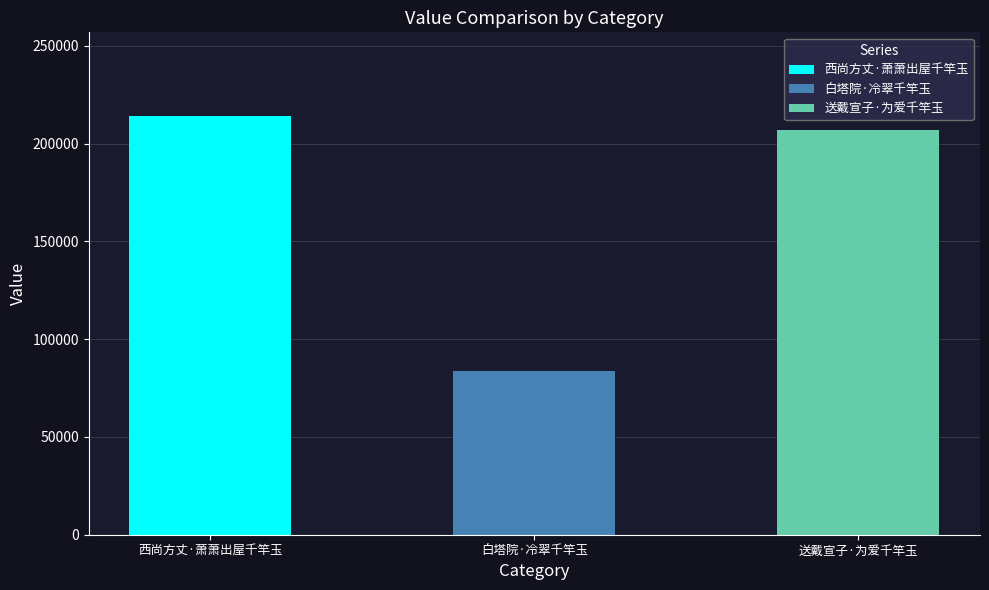

True or false: the data shows 83602 at 白塔院·冷翠千竿玉.

True